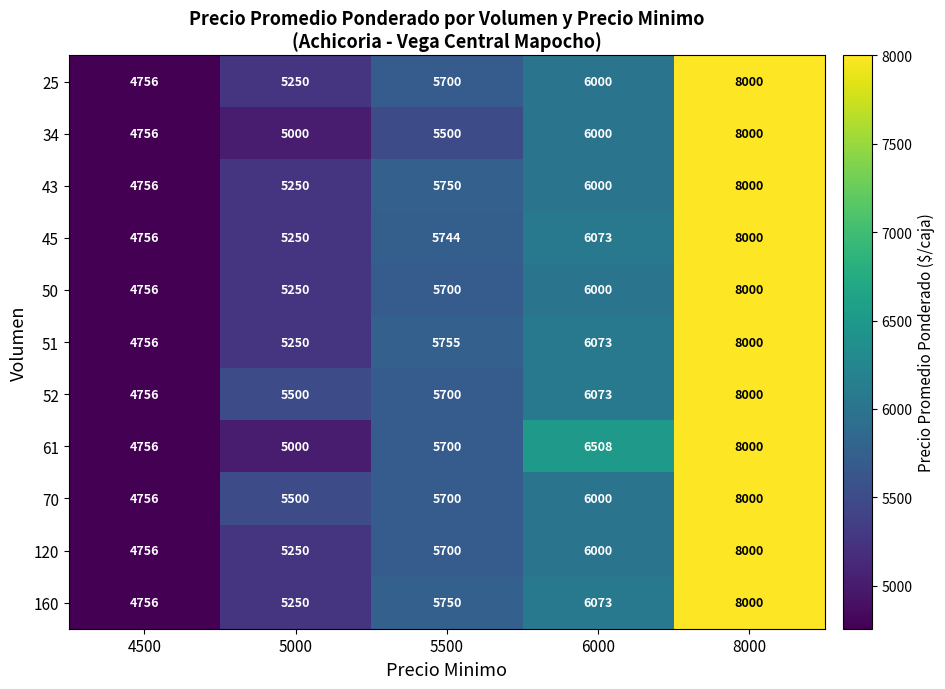

What is the difference between the maximum and second lowest values in the 45 series?

2750